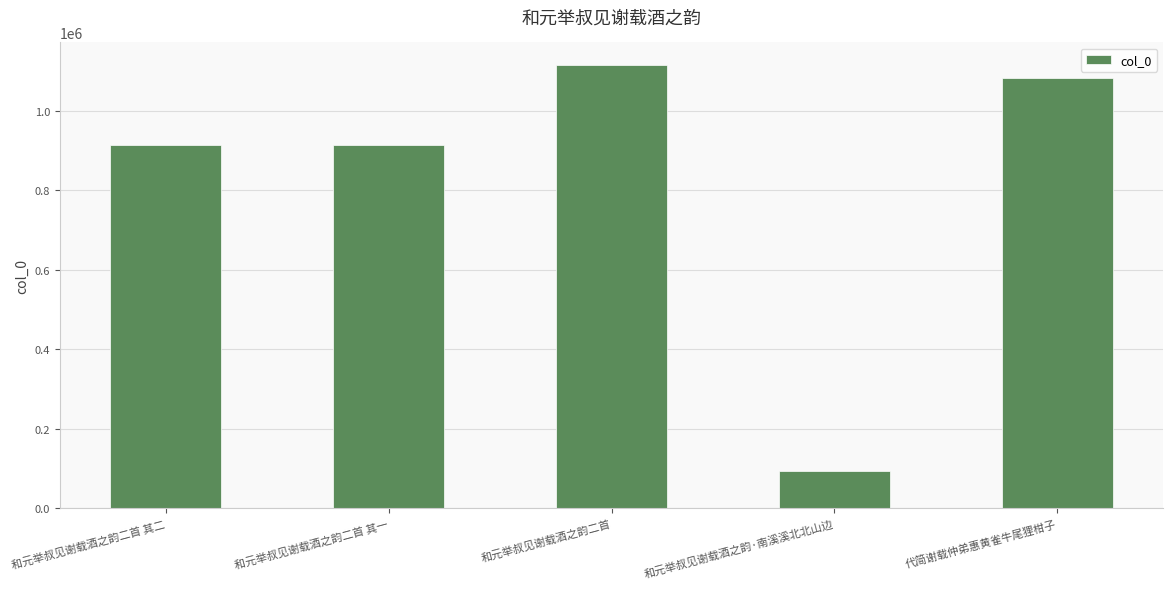

How many values are below 912763?

2